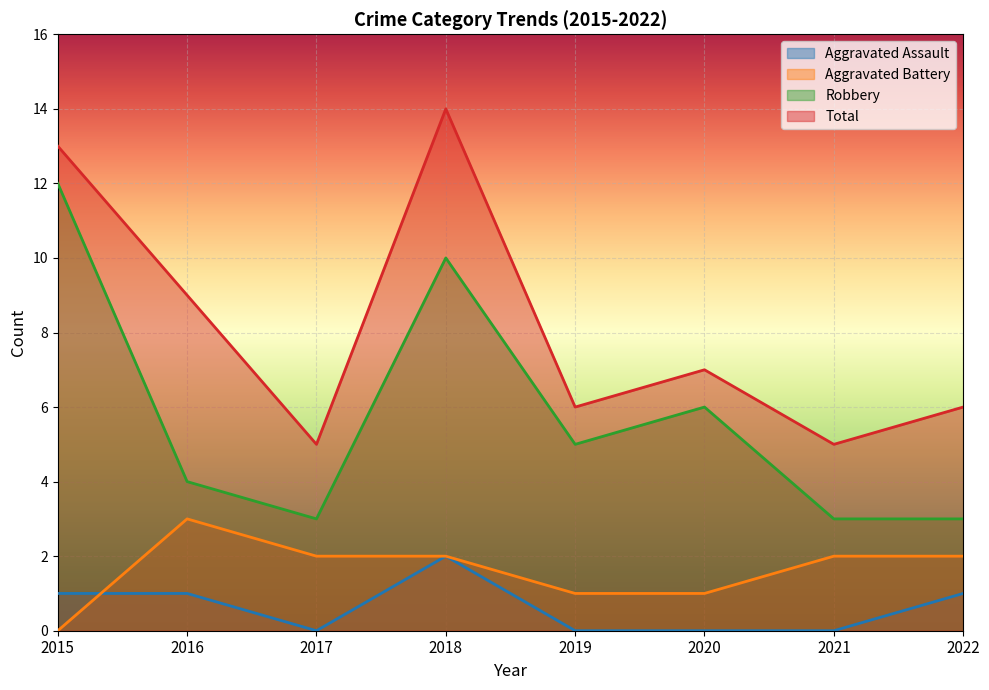

In Aggravated Battery, how many points are higher than both neighbors (excluding endpoints)?

1